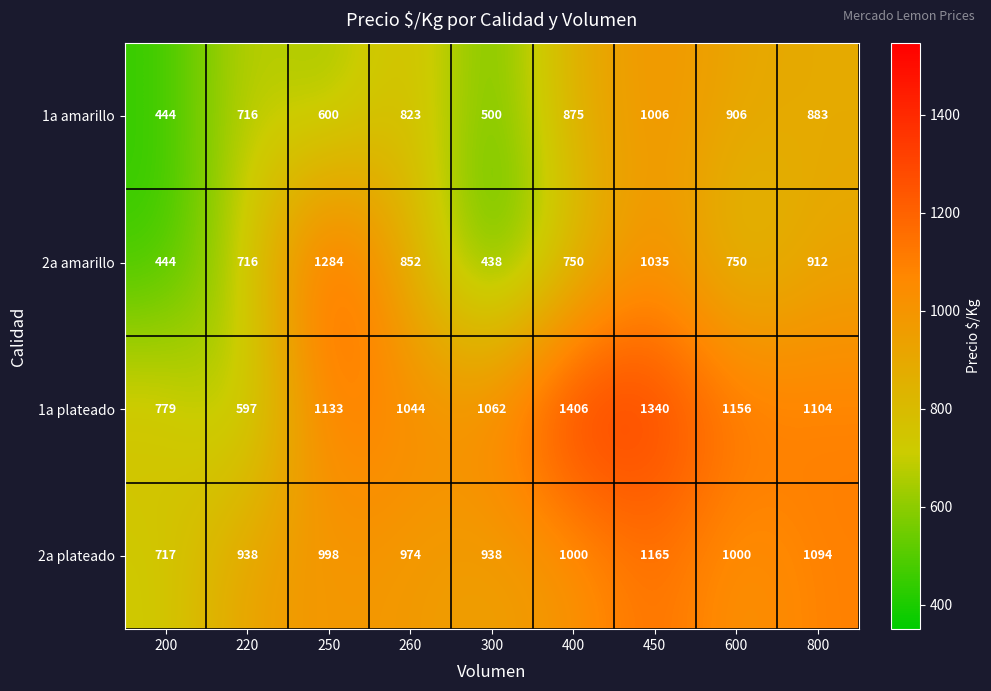

The value of 1a plateado at 300 is 1062. True or false?

True